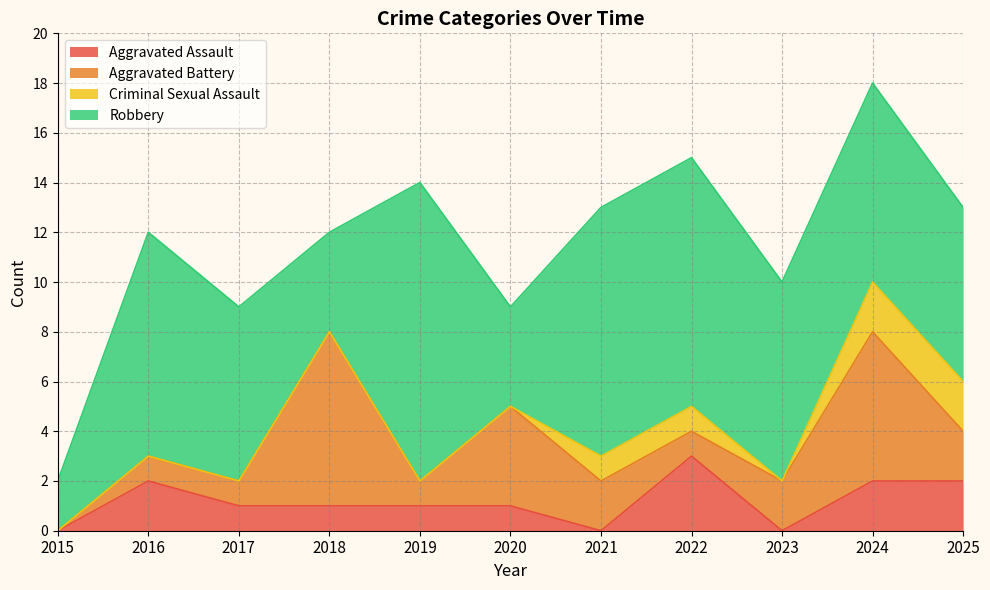

True or false: Aggravated Assault and Criminal Sexual Assault cross at least once.

True